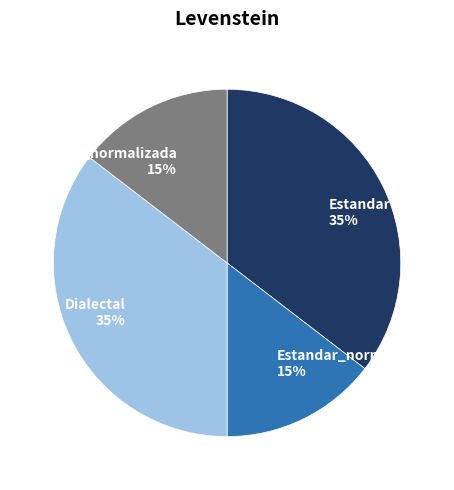

What percentage is the Estandar 35% slice, to the nearest percent?

35%